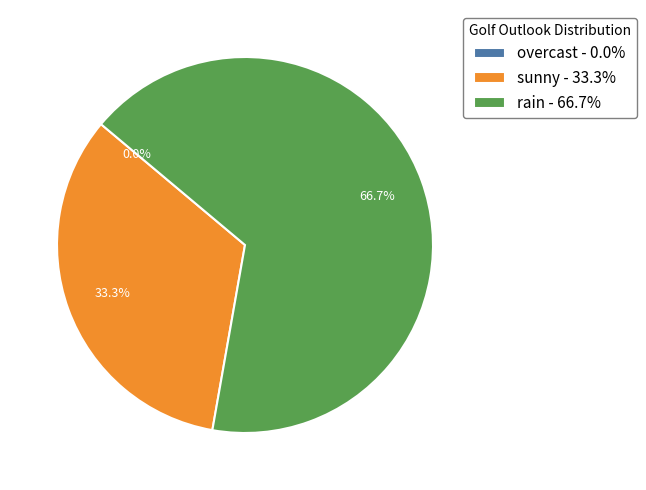

How many segments does this pie chart have?

3